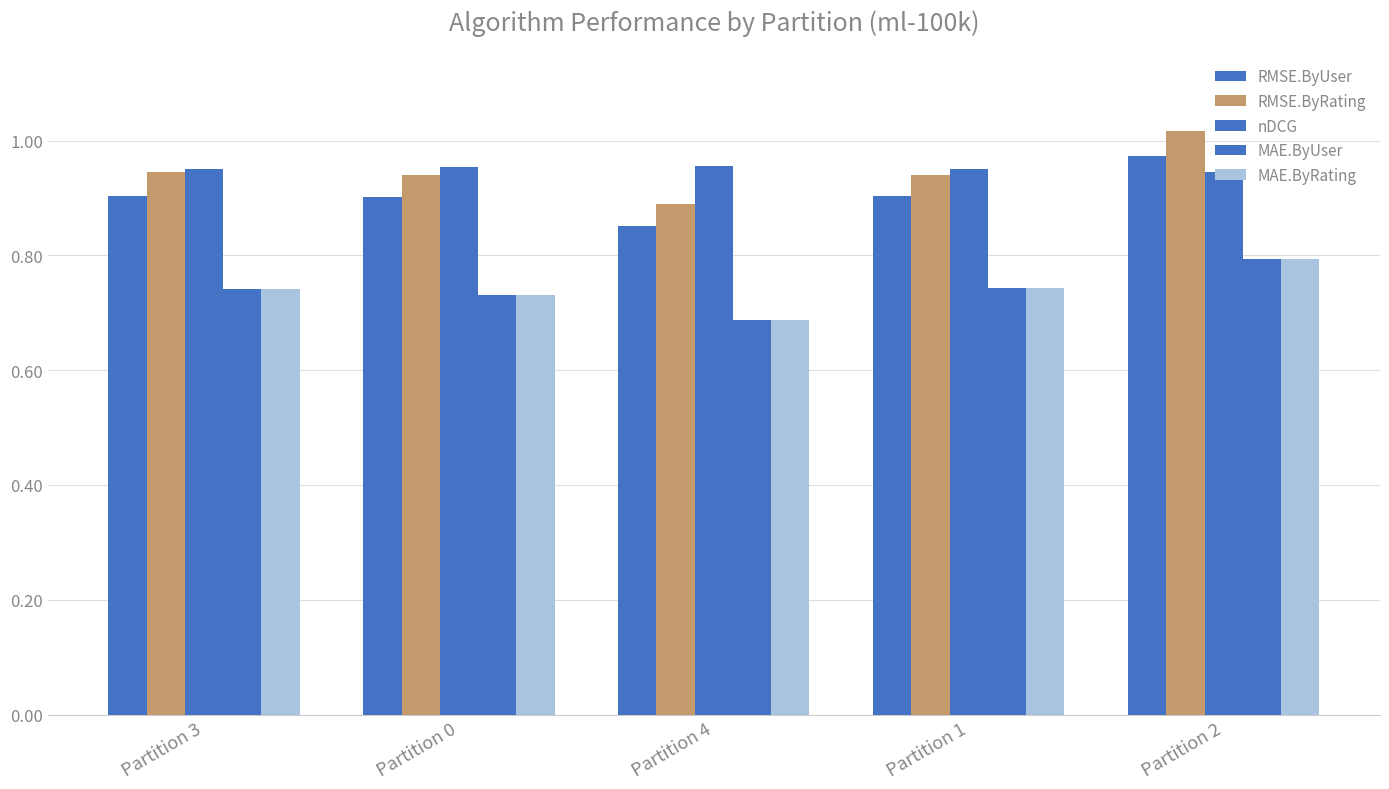

What is the sum of the MAE.ByRating values at Partition 2 and Partition 4?

1.5